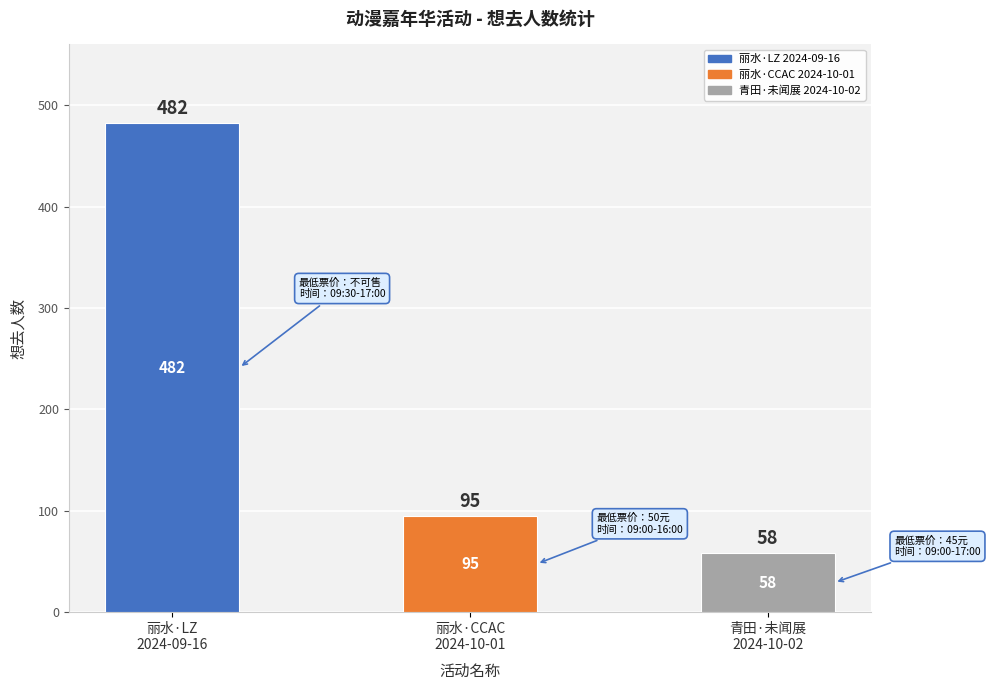

Which has a higher value, 丽水·LZ
2024-09-16 or 丽水·CCAC
2024-10-01?

丽水·LZ
2024-09-16